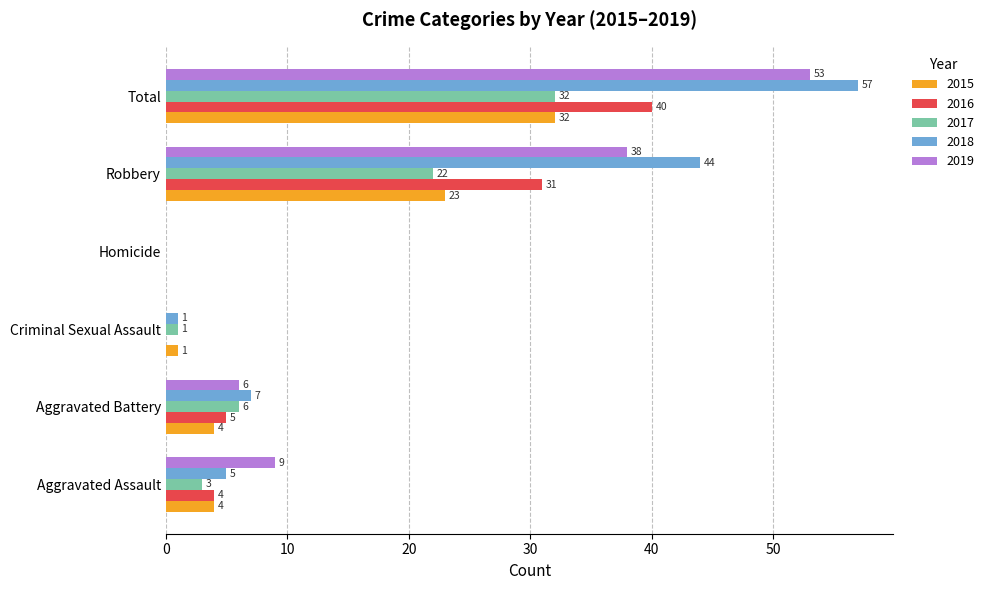

How many positive values does the 2017 series have?

5